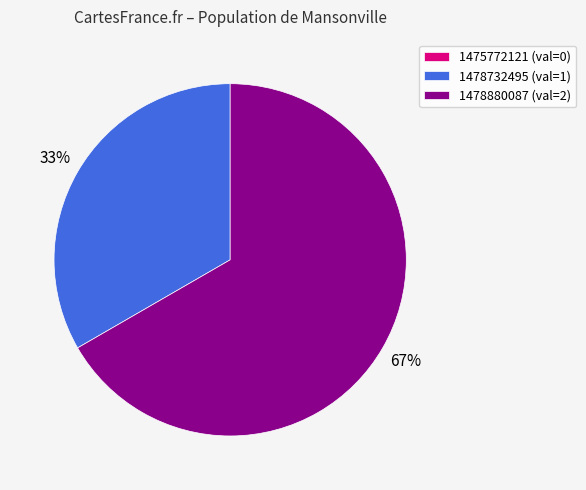

To the nearest percent, what is the difference between the largest and smallest slice percentages?

67%